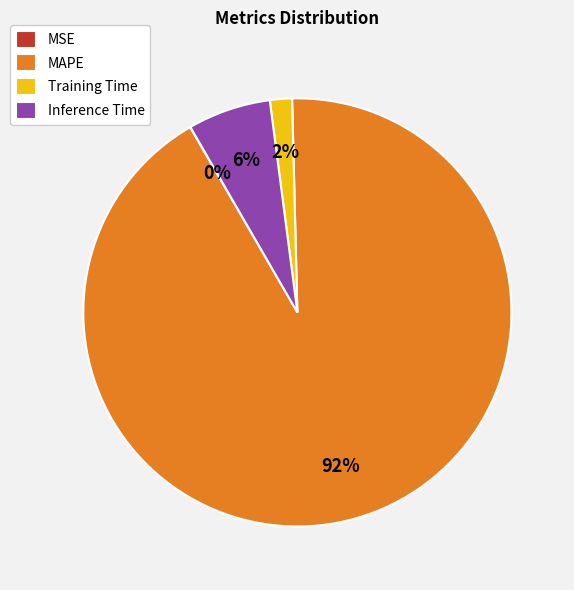

To the nearest percent, what is the average slice percentage?

25%